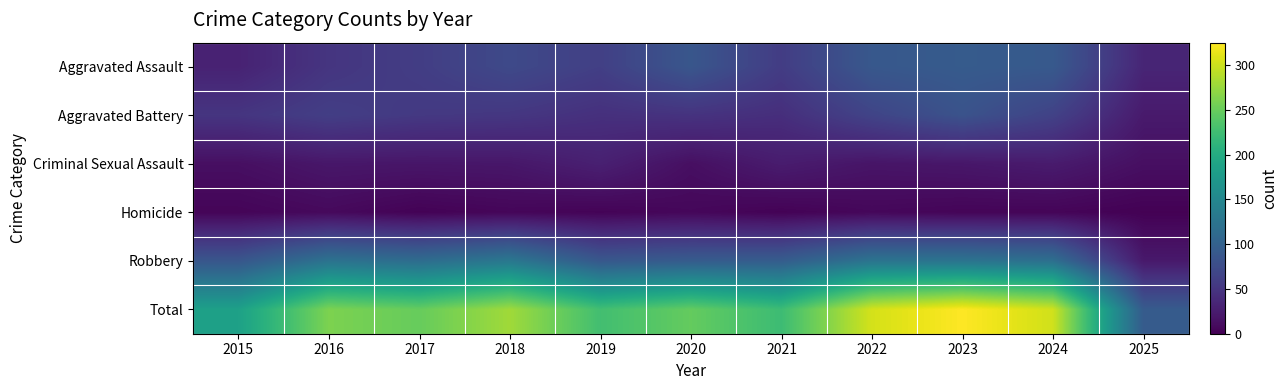

At which category does the chart reach its peak across all series?

2023